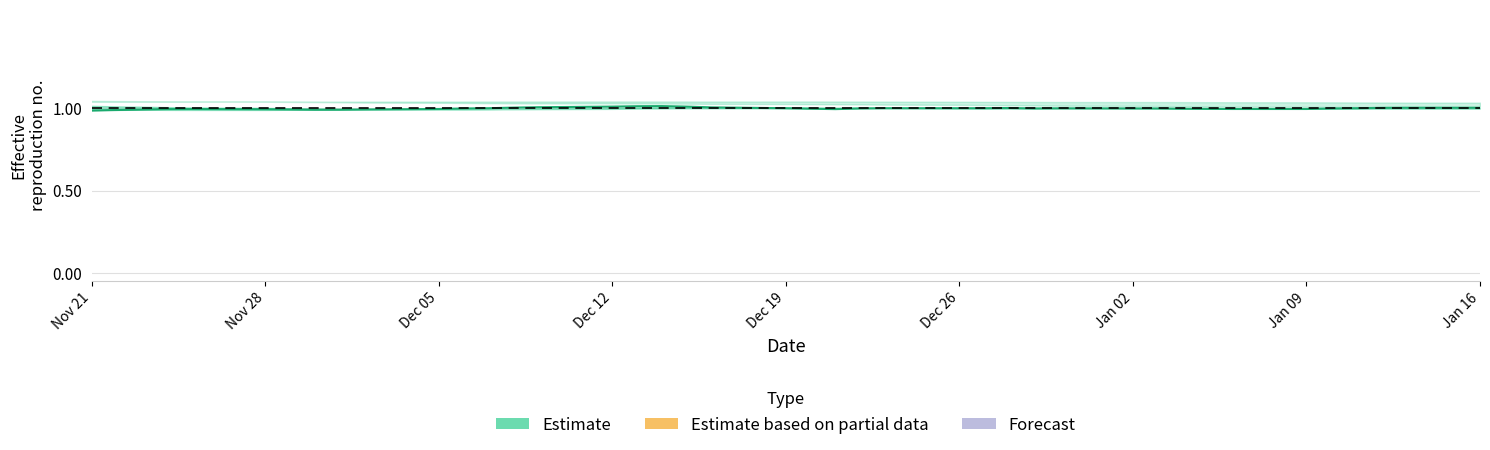

Is it true that Estimate equals 1.0 at Dec 12?

True